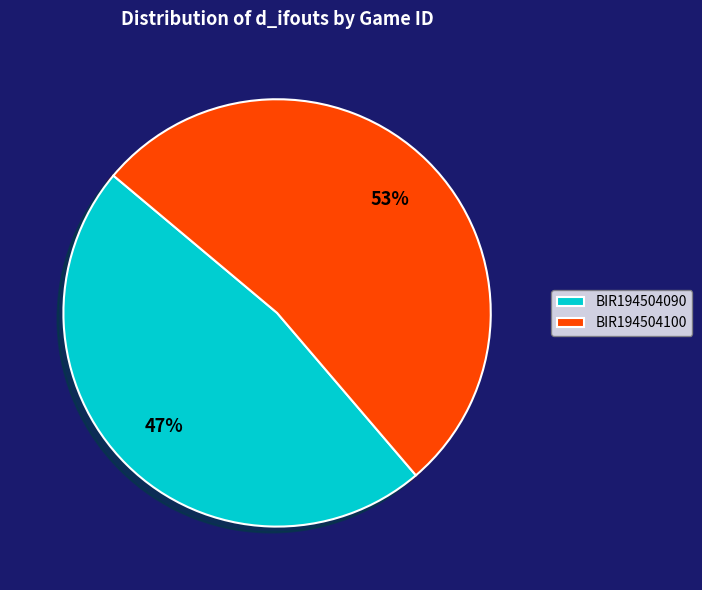

True or false: BIR194504090 accounts for 47% of the total.

True